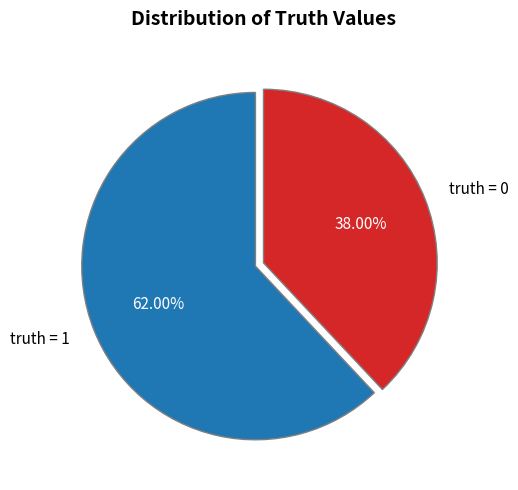

How much of the chart is everything except truth = 1?

38.0%